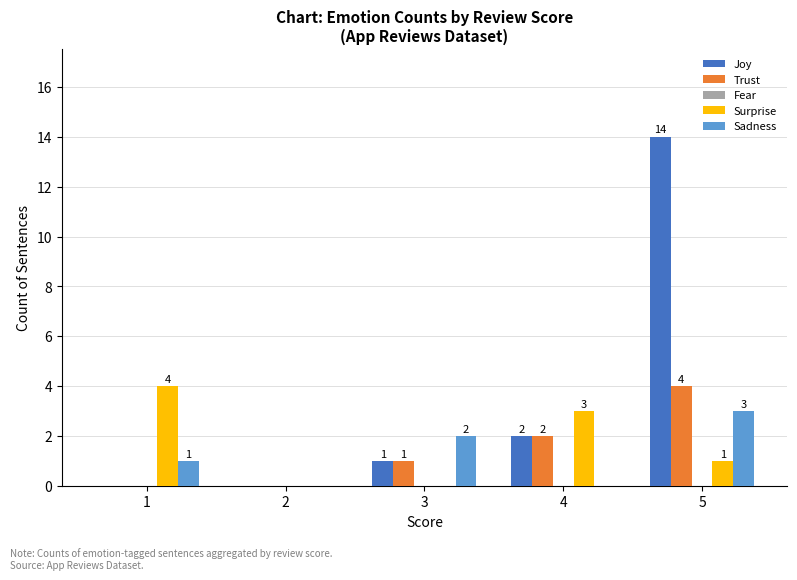

At which category is the sum across all series the highest?

5